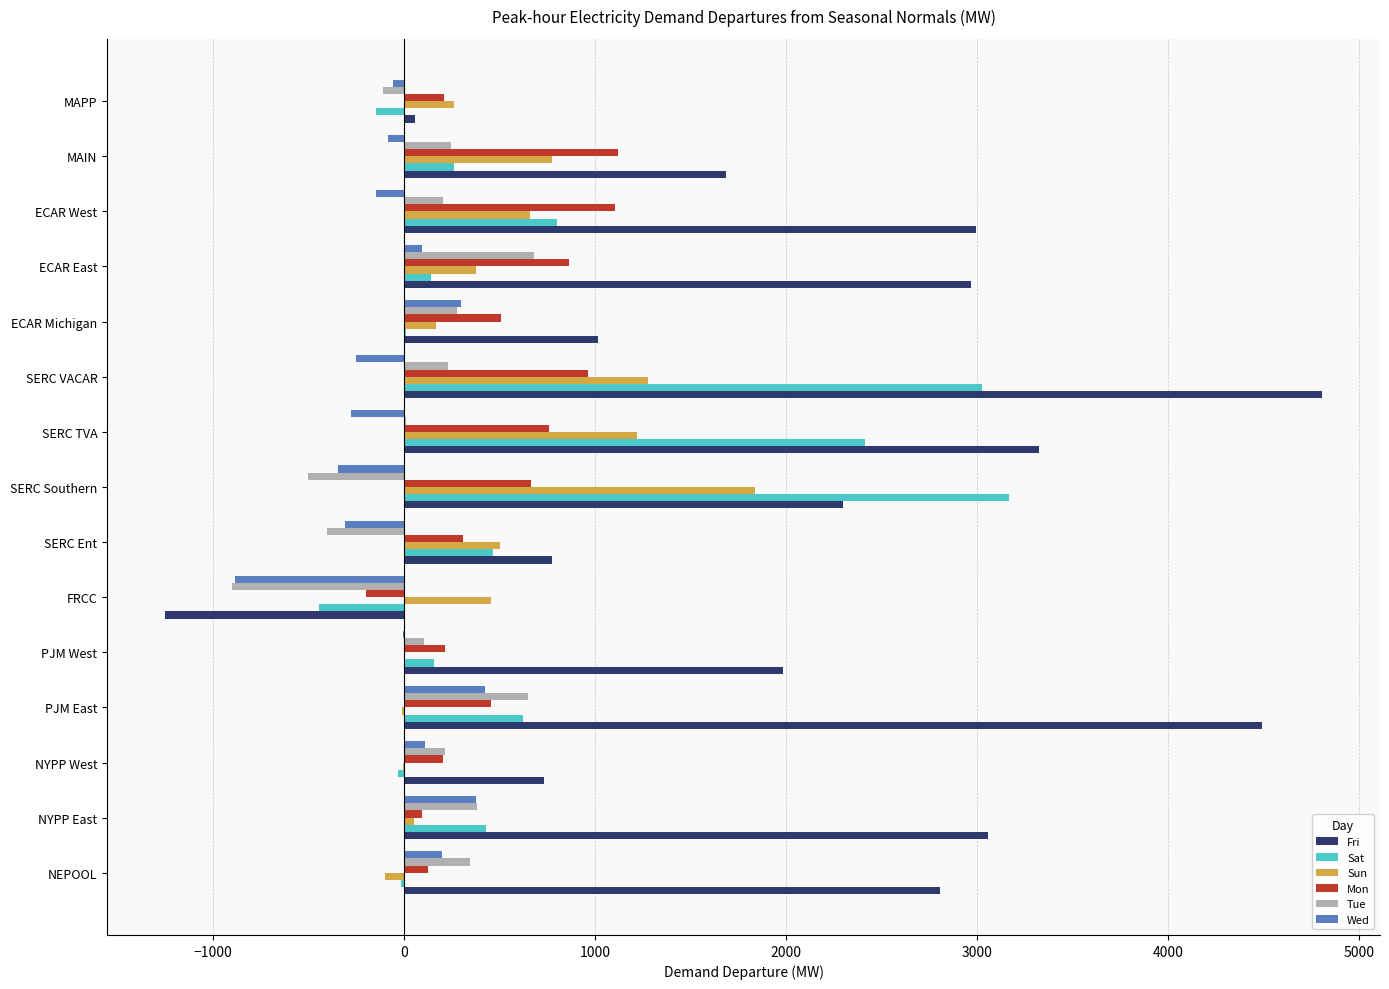

The value of Fri at SERC VACAR is 4806.2. True or false?

True